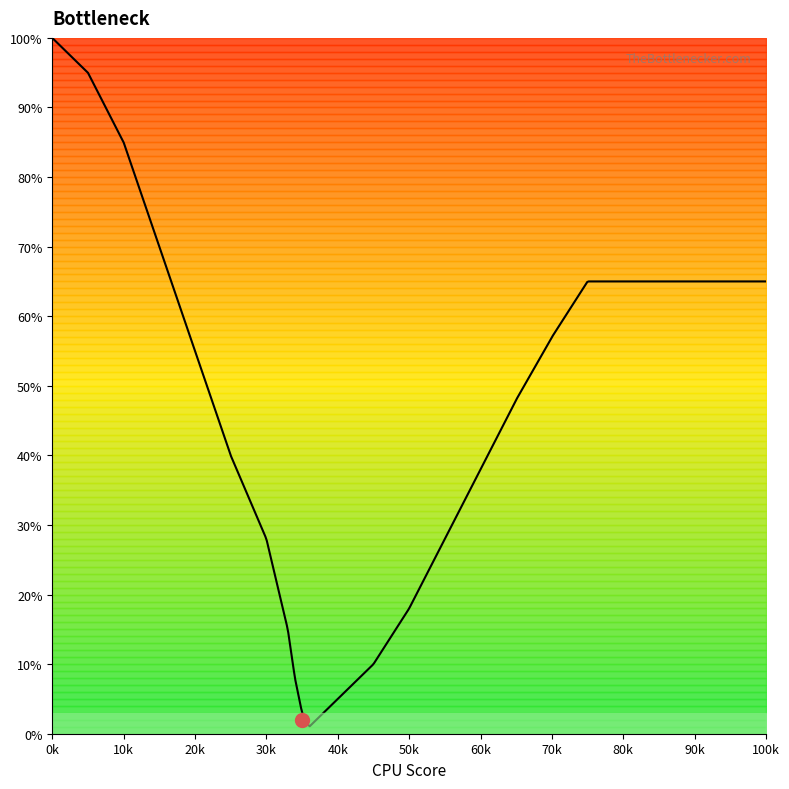

List the labels in order of value, largest first.

0, 5, 10, 15, 75, 70, 20, 65, 25, 60, 30, 55, 50, 33, 45, 34, 40, 35, 37, 36